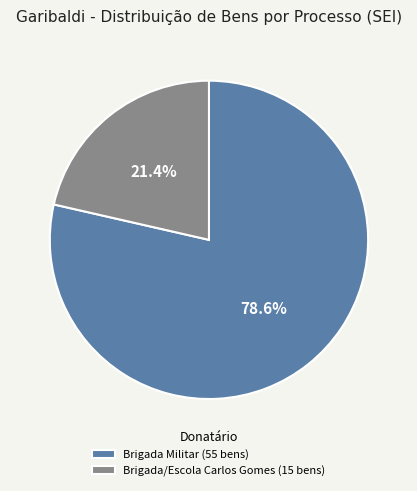

Combined, do Brigada Militar (55 bens) and Brigada/Escola Carlos Gomes (15 bens) account for over 50%?

Yes